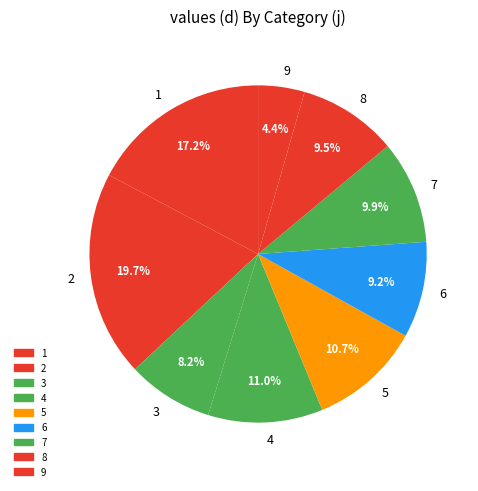

Approximately how many times larger is the value at 5 compared to 6?

1.2